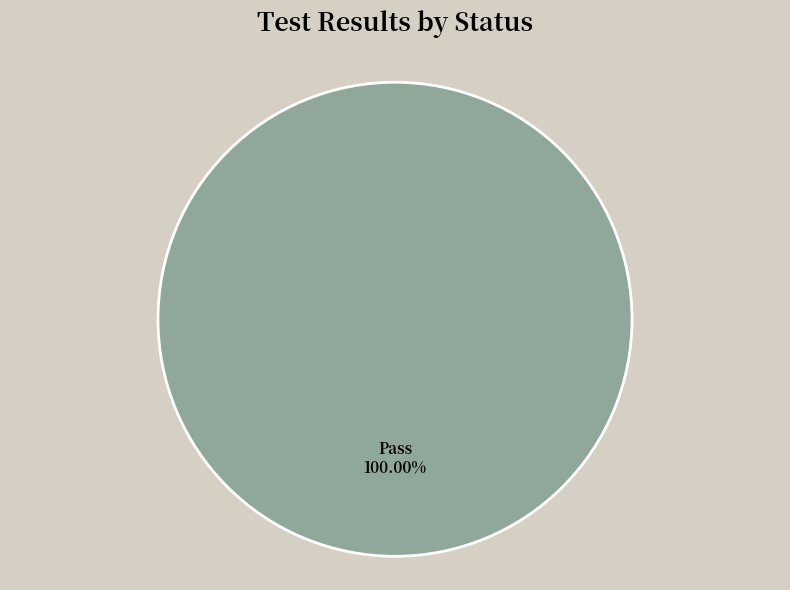

Does any single category account for the majority?

Yes